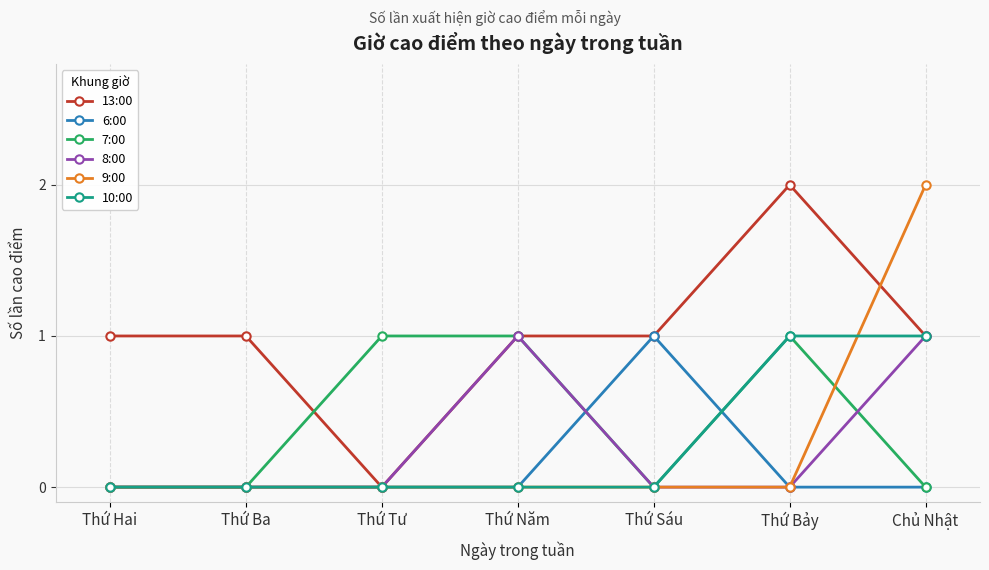

Is it true that 10:00 equals 0 at Thứ Ba?

True